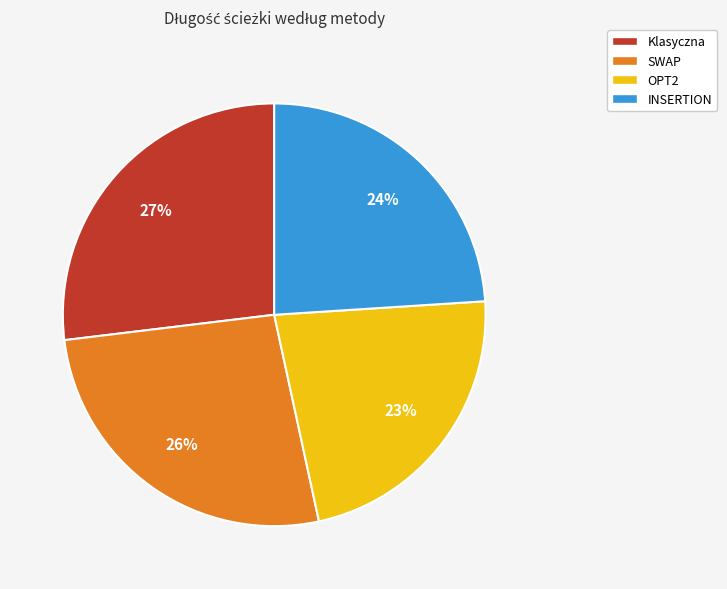

To the nearest percent, what percentage of the pie is Klasyczna?

27%